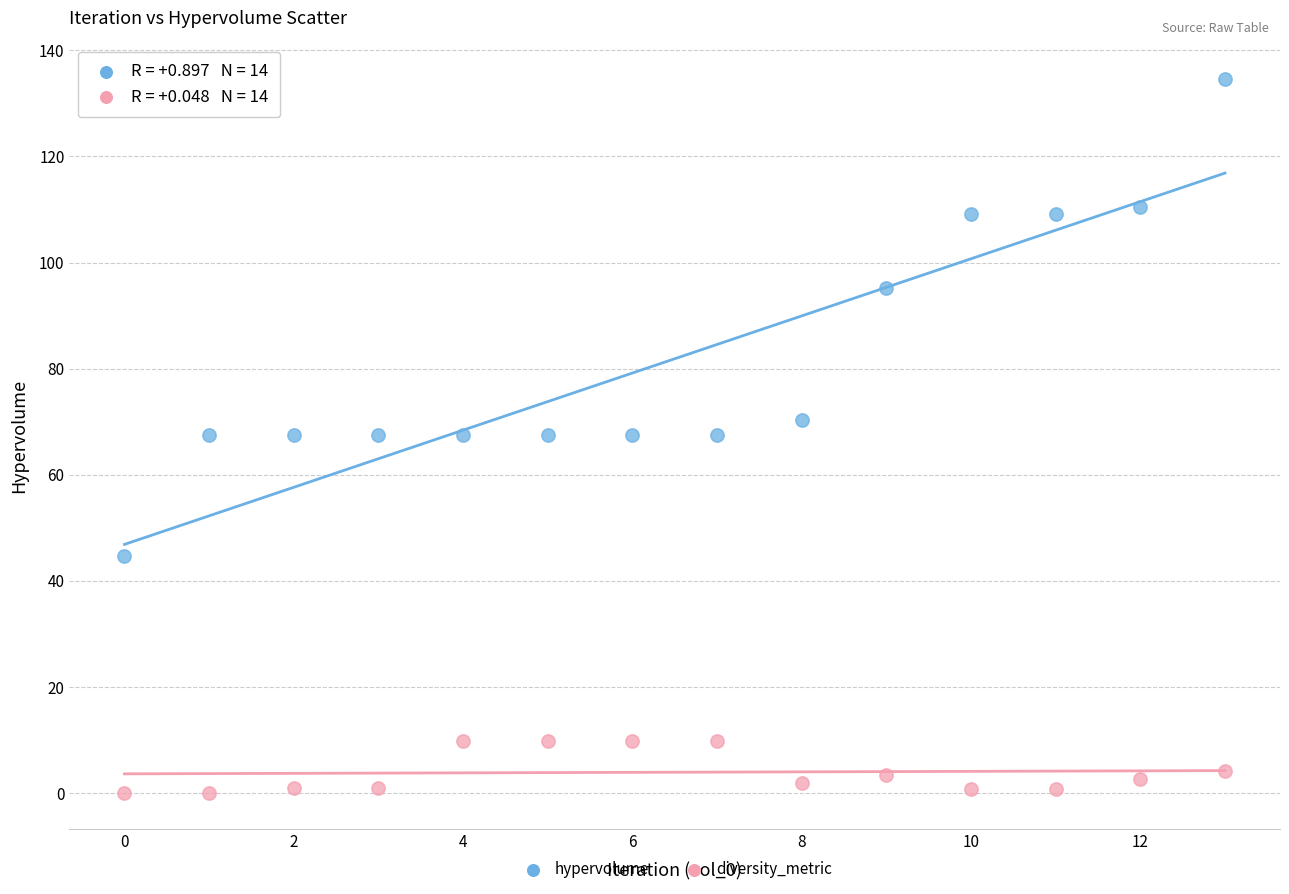

Which series reaches the minimum Y coordinate?

diversity_metric